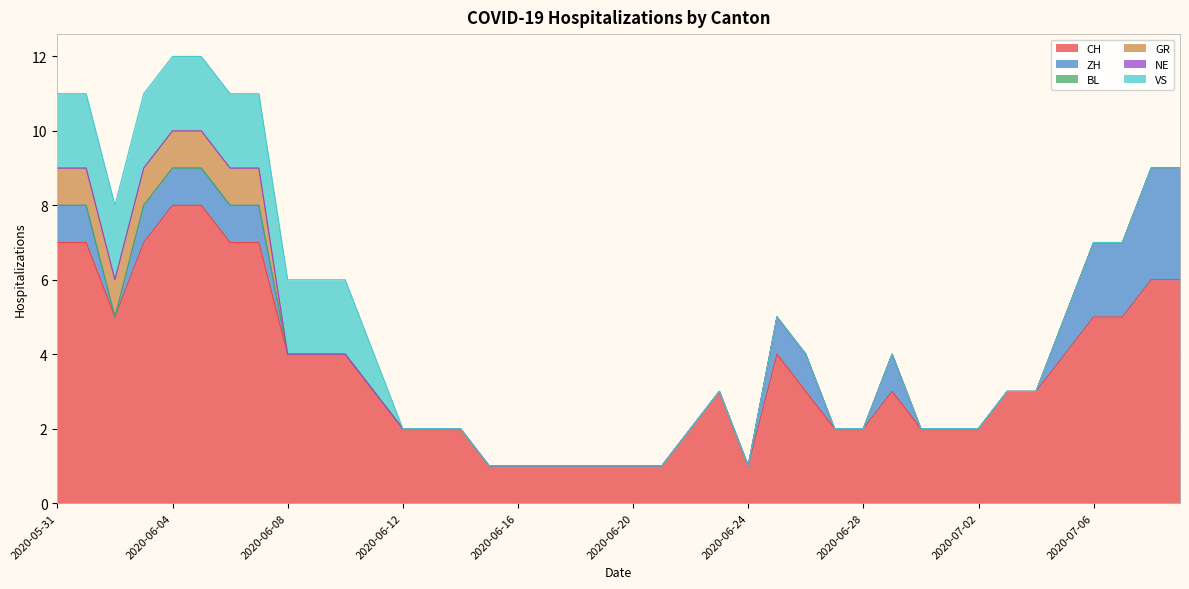

What is the average value of the ZH series?

1